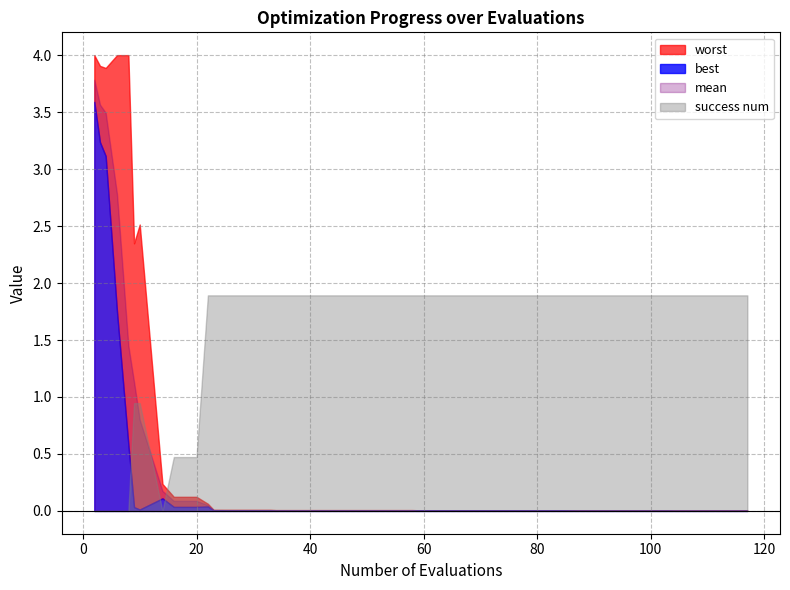

Which has a higher value, evals or 27?

27